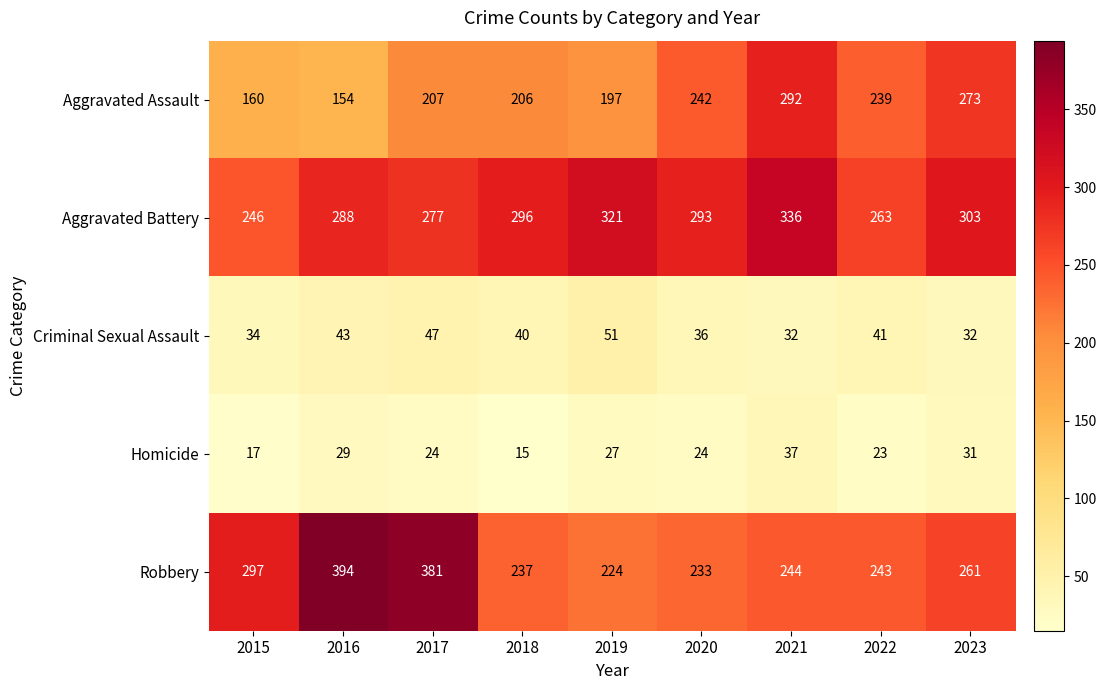

The value of Homicide at 2022 is 23. True or false?

True